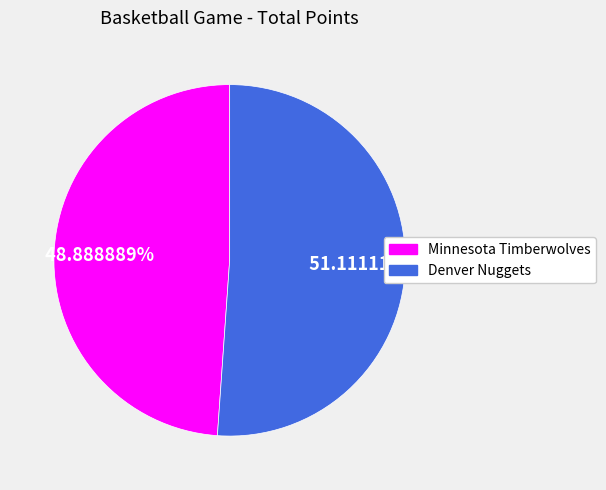

Is it true that Denver Nuggets is 59% of the pie?

False